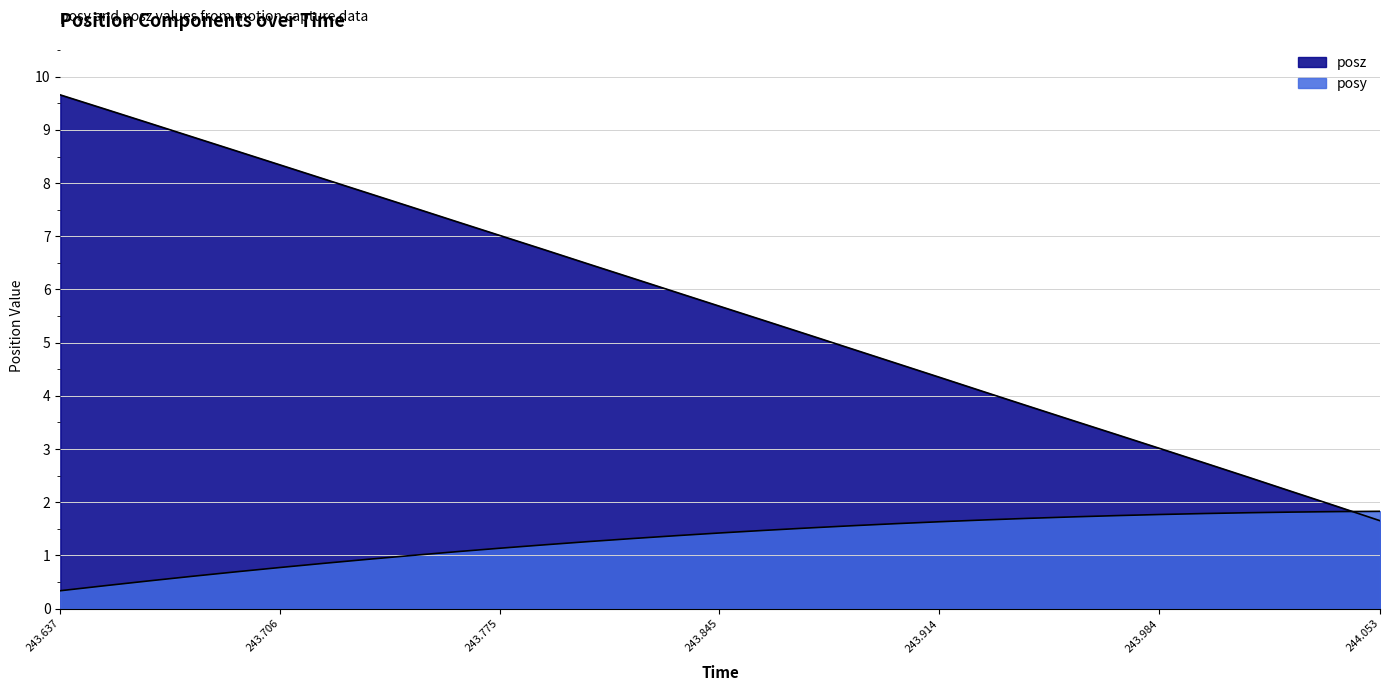

List the labels in order of posy value, largest first.

244.0533, 244.0396, 244.0256, 244.012, 243.9978, 243.9836, 243.97, 243.9562, 243.9424, 243.9282, 243.9142, 243.9005, 243.8867, 243.8727, 243.8589, 243.8448, 243.8315, 243.8176, 243.8033, 243.7896, 243.7755, 243.7618, 243.7477, 243.7339, 243.7201, 243.7062, 243.6924, 243.6786, 243.6647, 243.6509, 243.6368